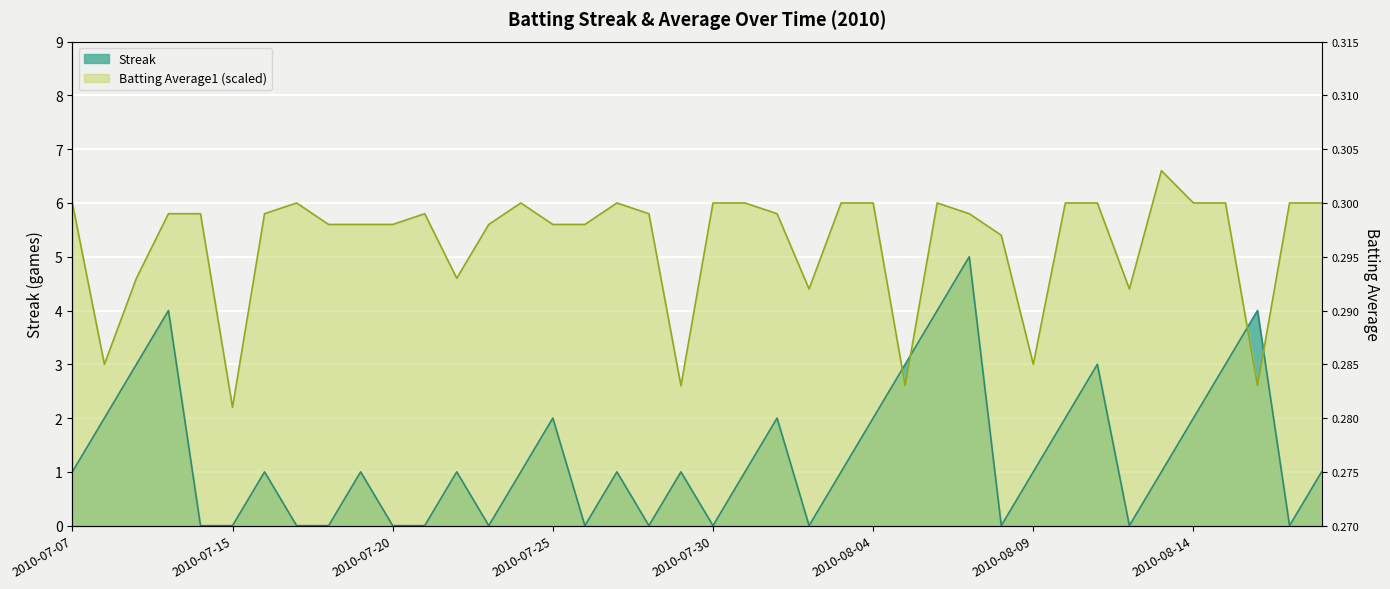

How many positive values does the Streak series have?

26